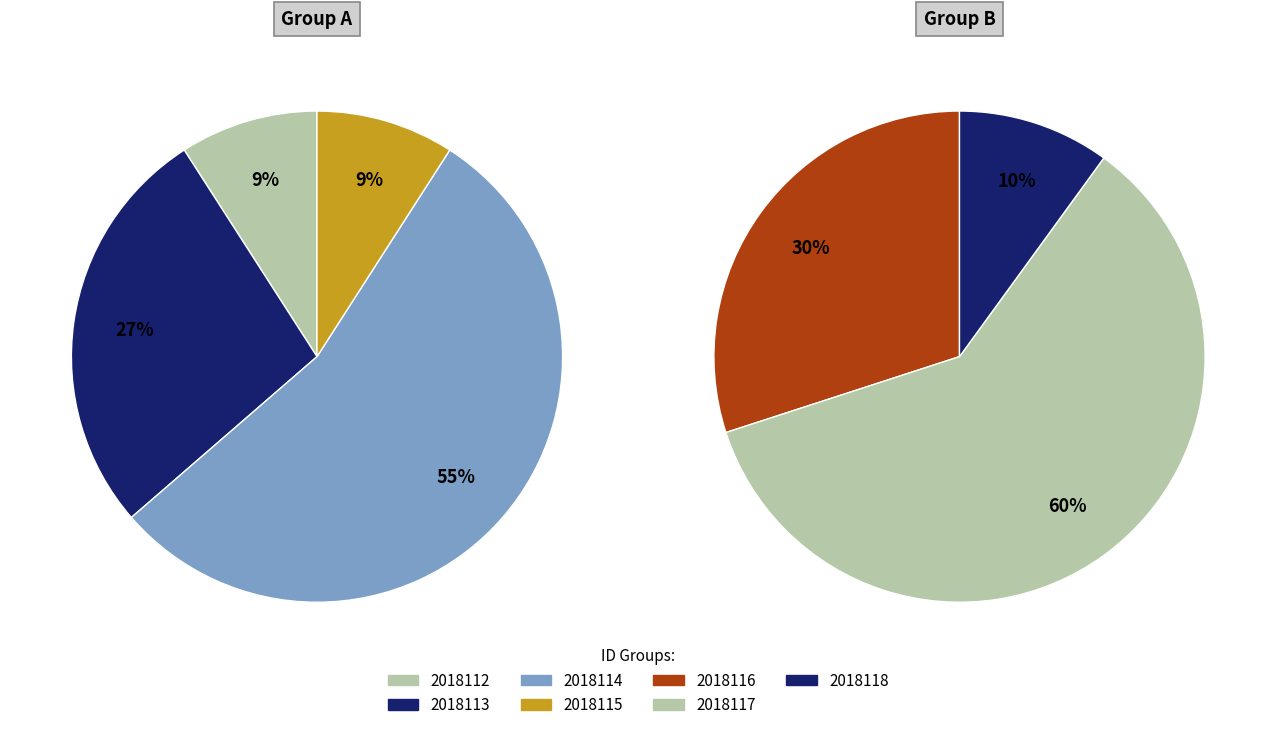

Does 2018116 represent more than half of the total?

No